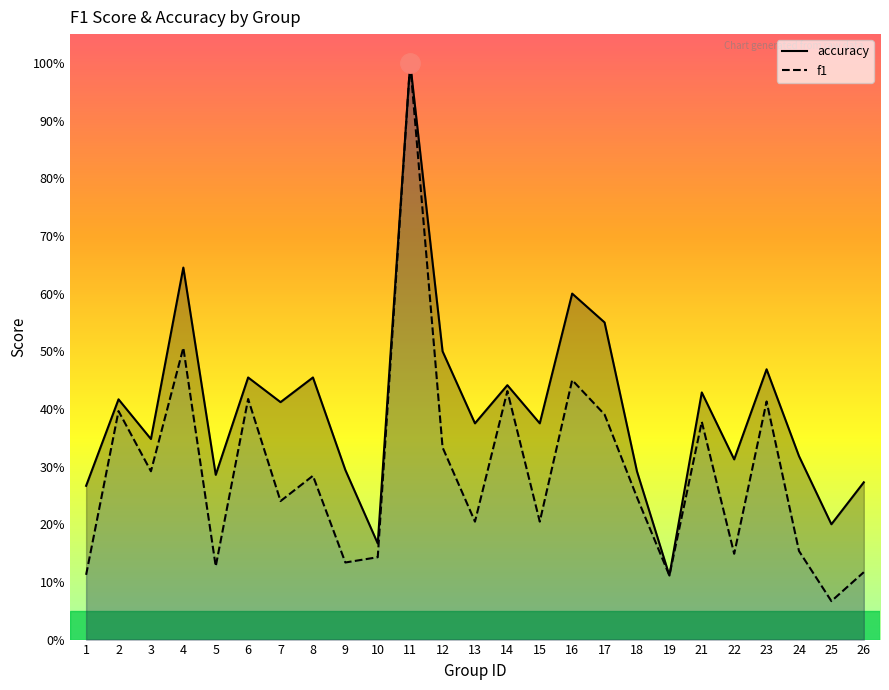

What is the value of the accuracy point at the 3rd from the left?

0.3